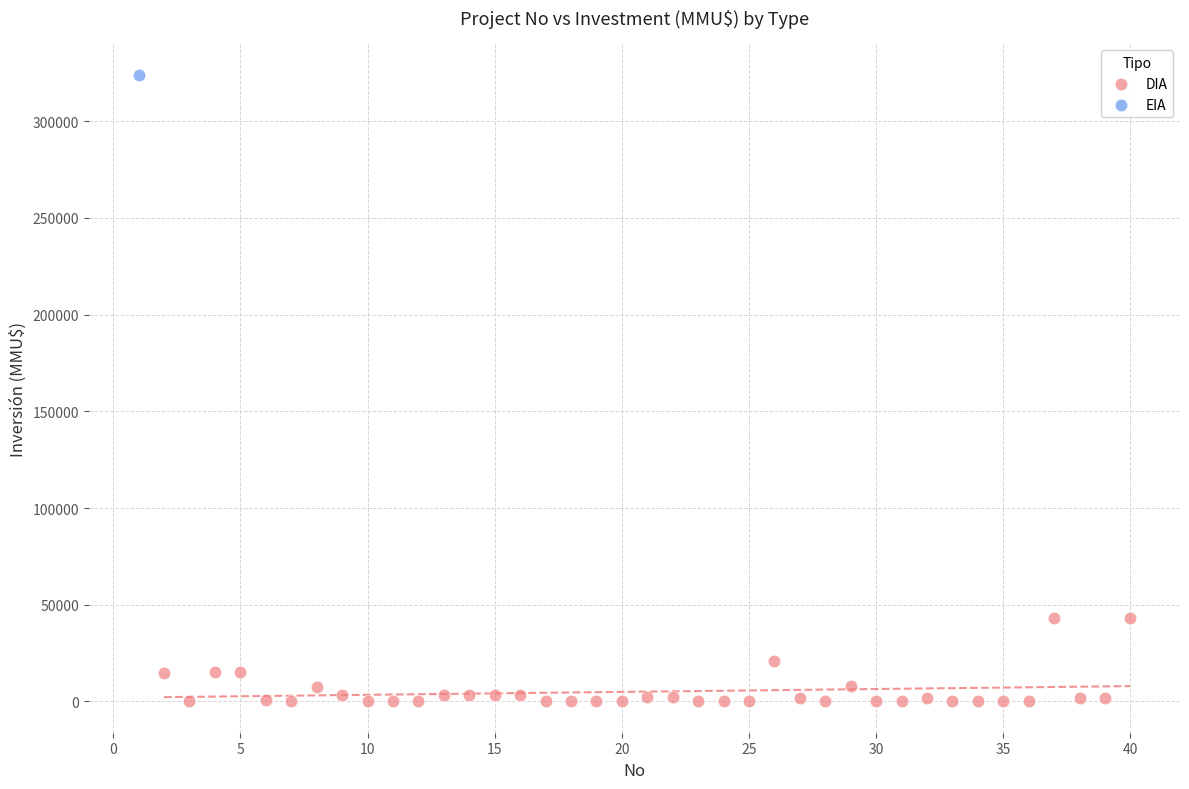

What are all the series names shown in the legend?

DIA, EIA